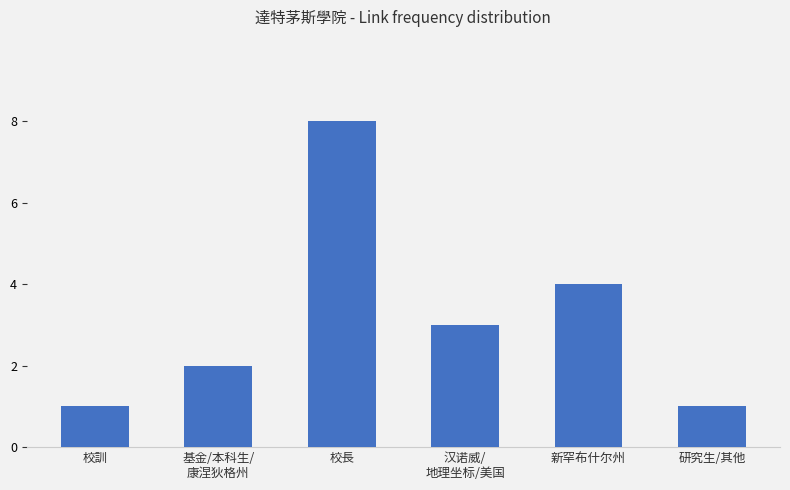

What value does the data have at 新罕布什尔州?

4